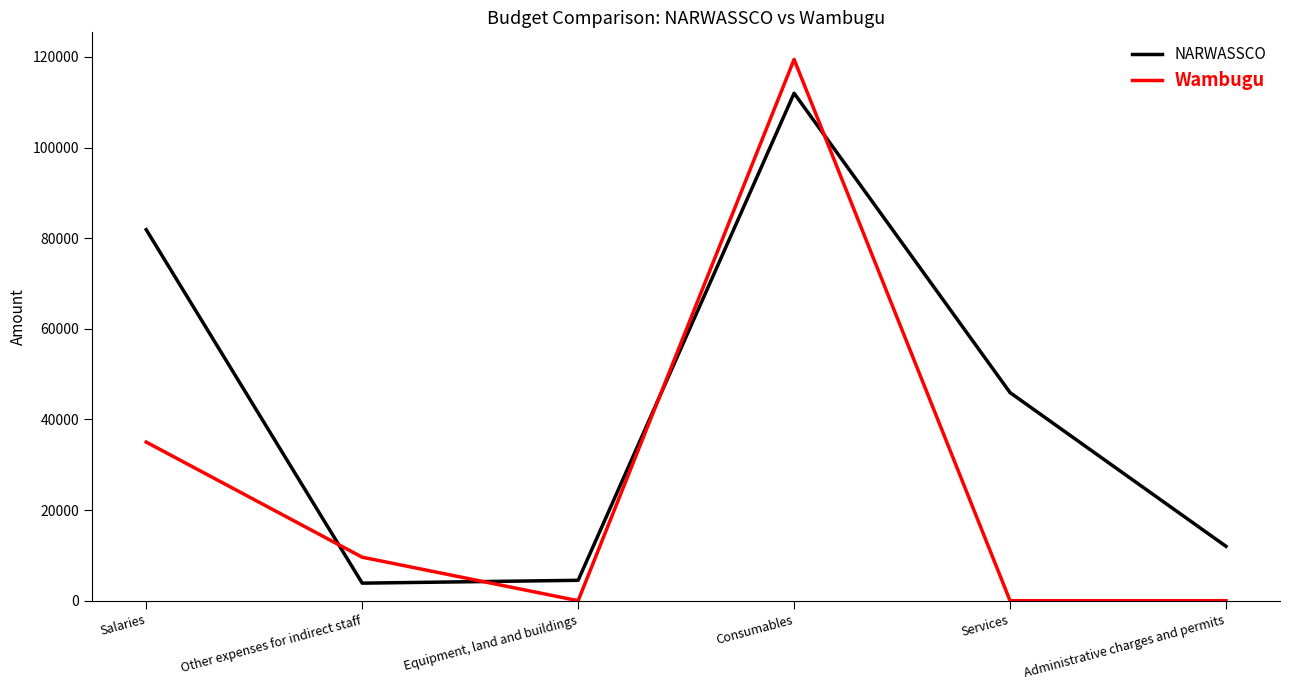

At which category is the sum across all series the highest?

Consumables